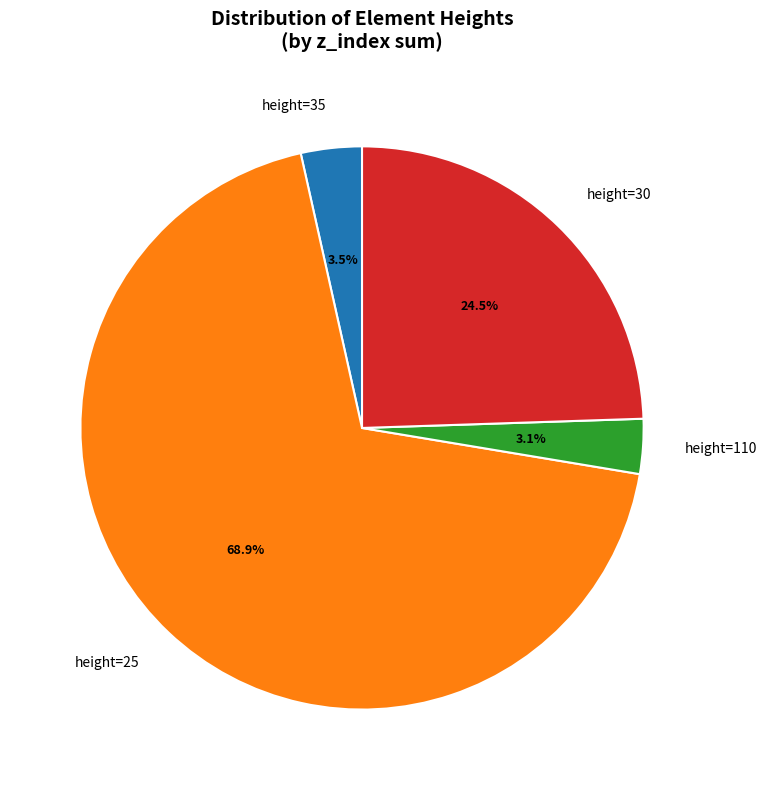

Does any single category account for the majority?

Yes